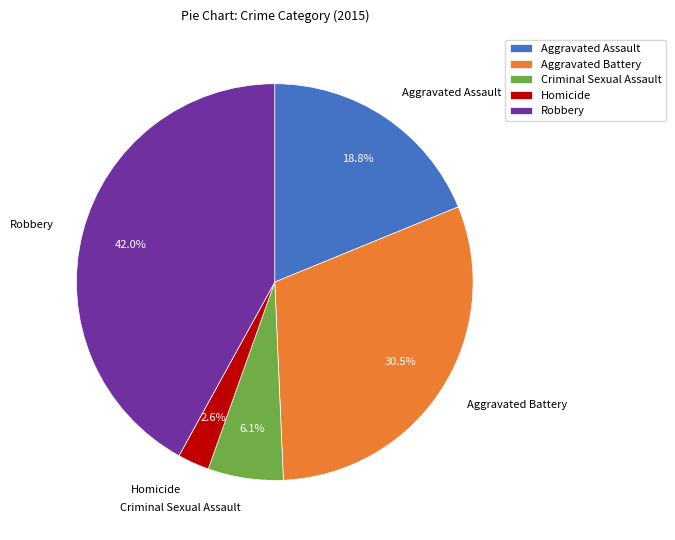

Does Aggravated Assault represent more than half of the total?

No